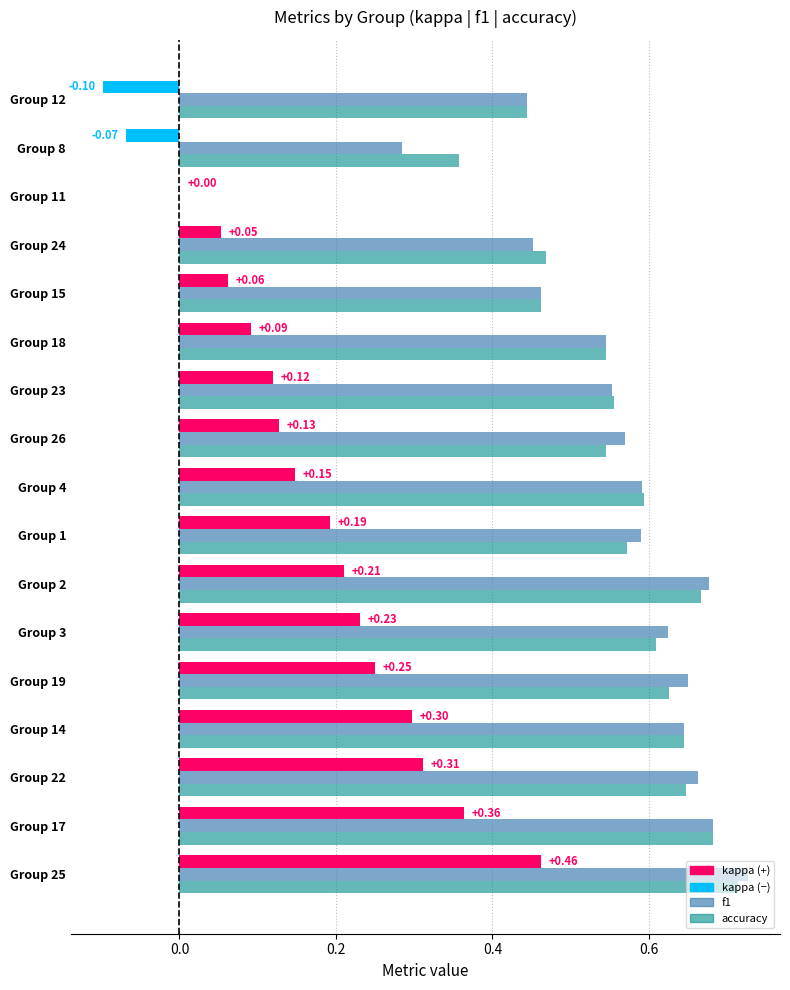

What is the total value across all series at Group 1?

1.4